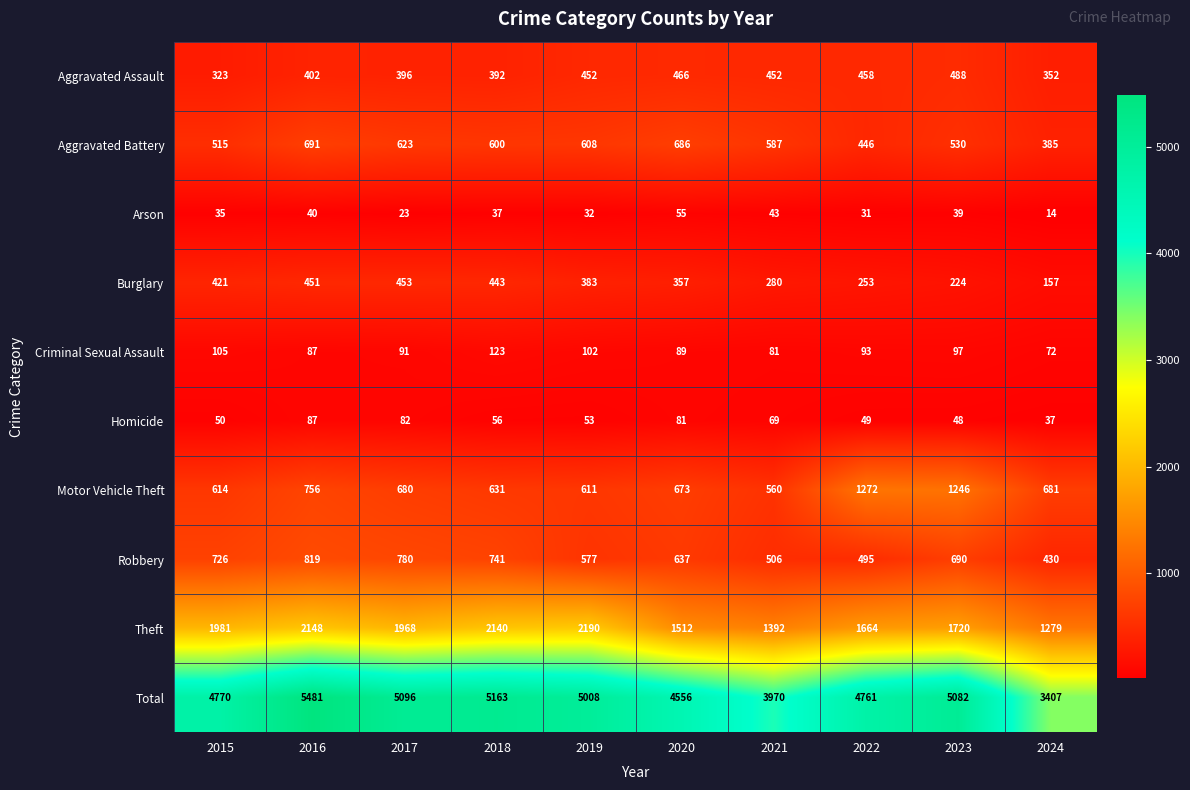

At which category is the sum across all series the highest?

2016